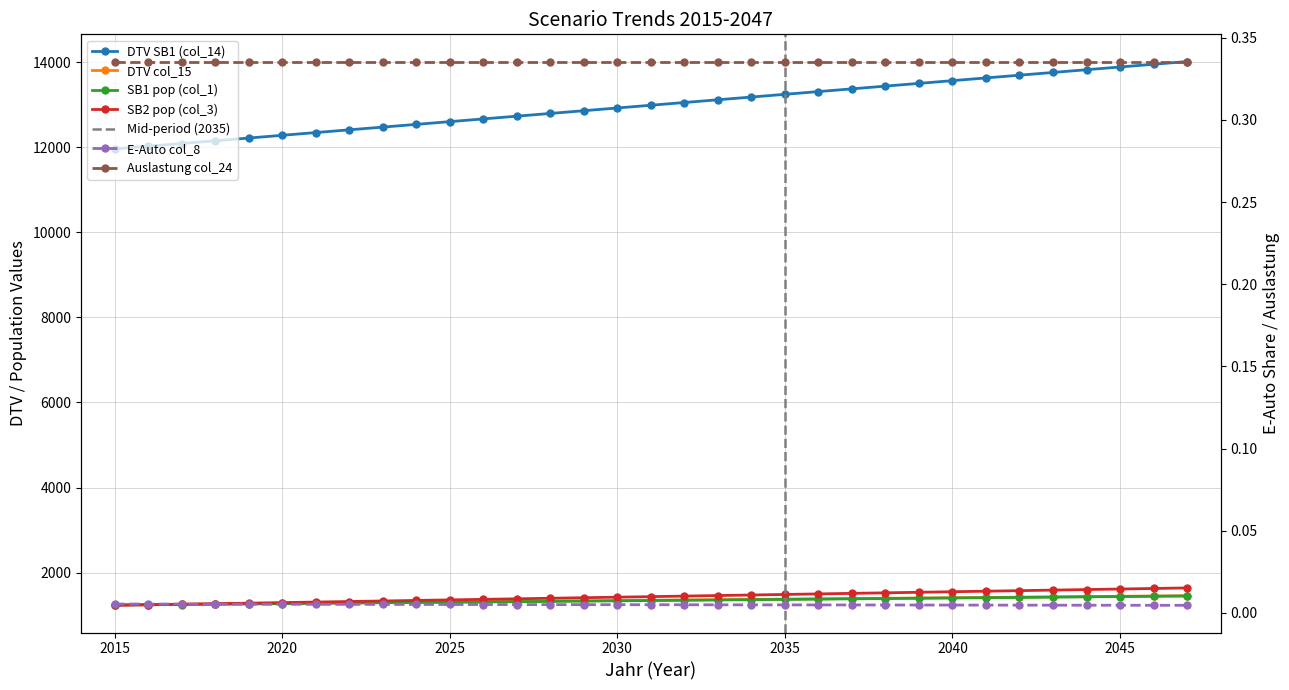

Where does the SB1 pop (col_1) series first go above 1344?

2031